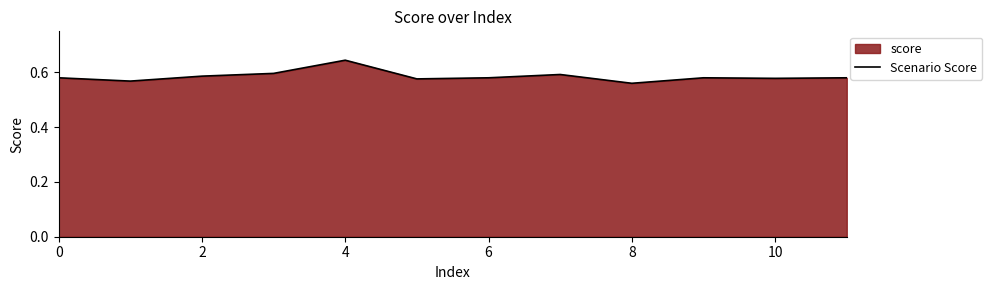

What is the difference between the maximum and minimum values?

0.1